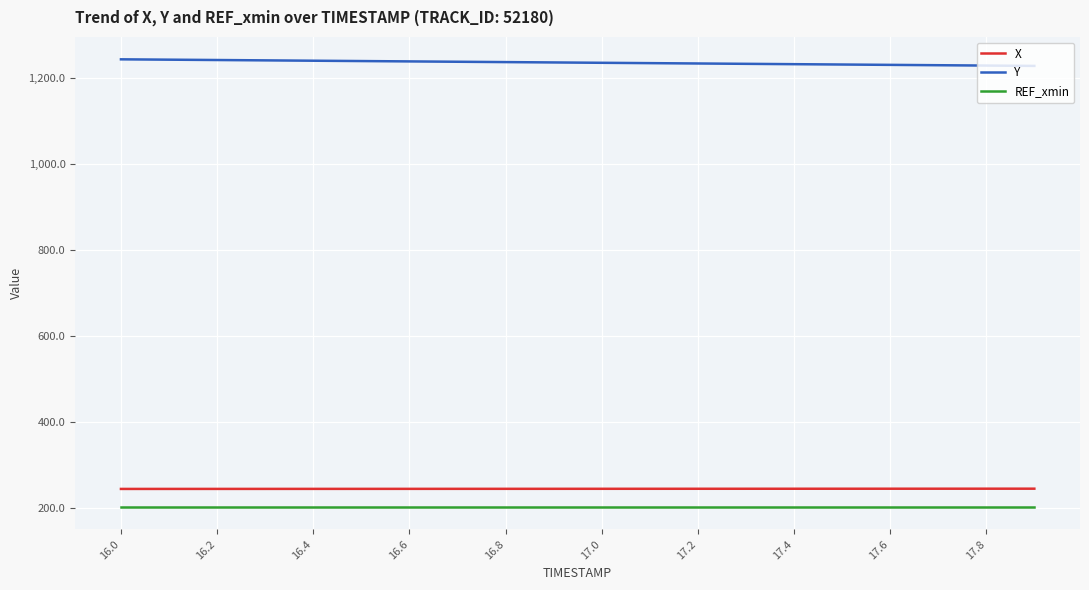

Which series has the largest total across all categories?

Y